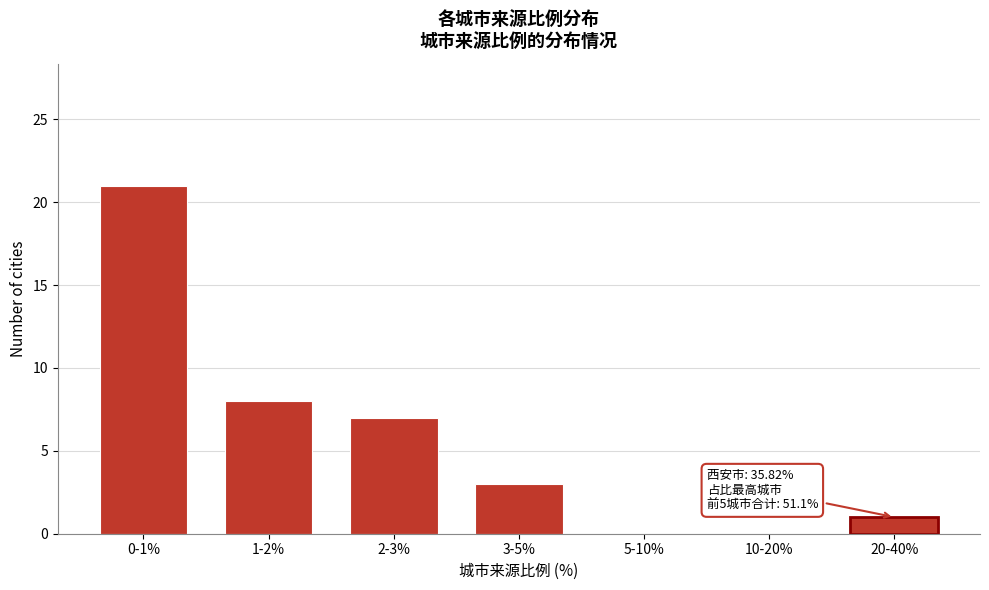

Reading left to right, extract all data points from this chart.

0-1%=21	1-2%=8	2-3%=7	3-5%=3	5-10%=0	10-20%=0	20-40%=1